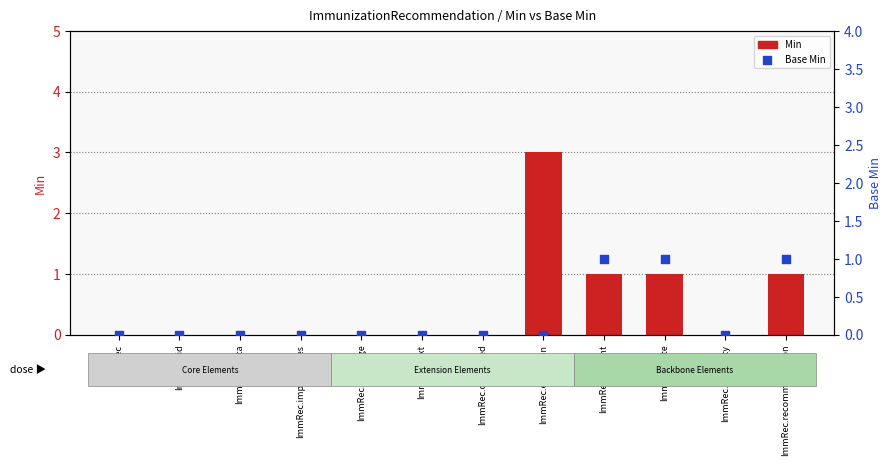

Which series reaches the maximum Y coordinate?

Min